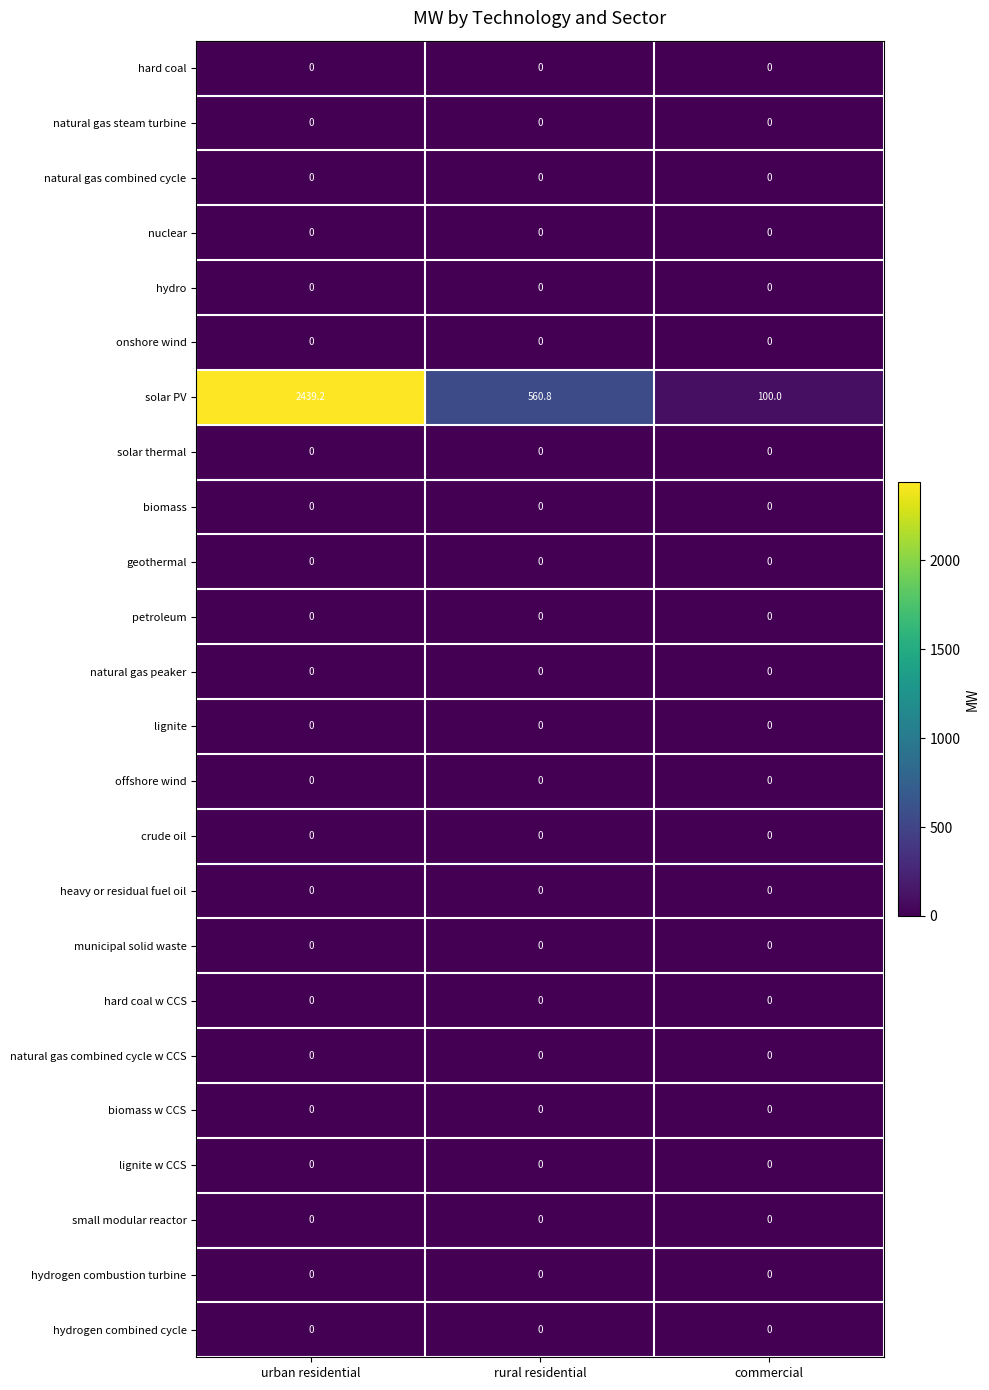

At how many categories does at least one series exceed 359?

2